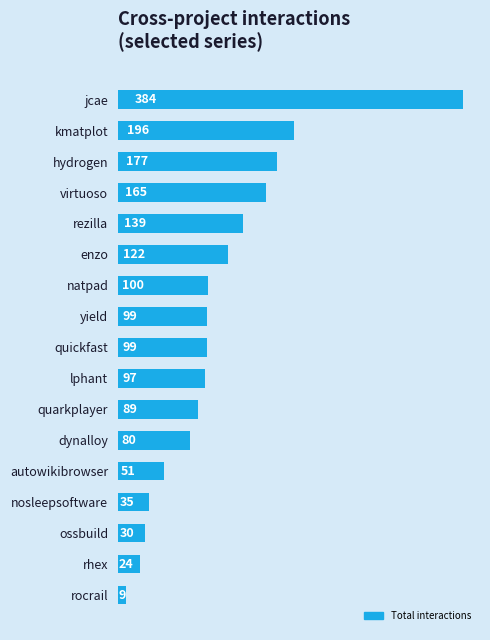

The value at rhex is 24. True or false?

True